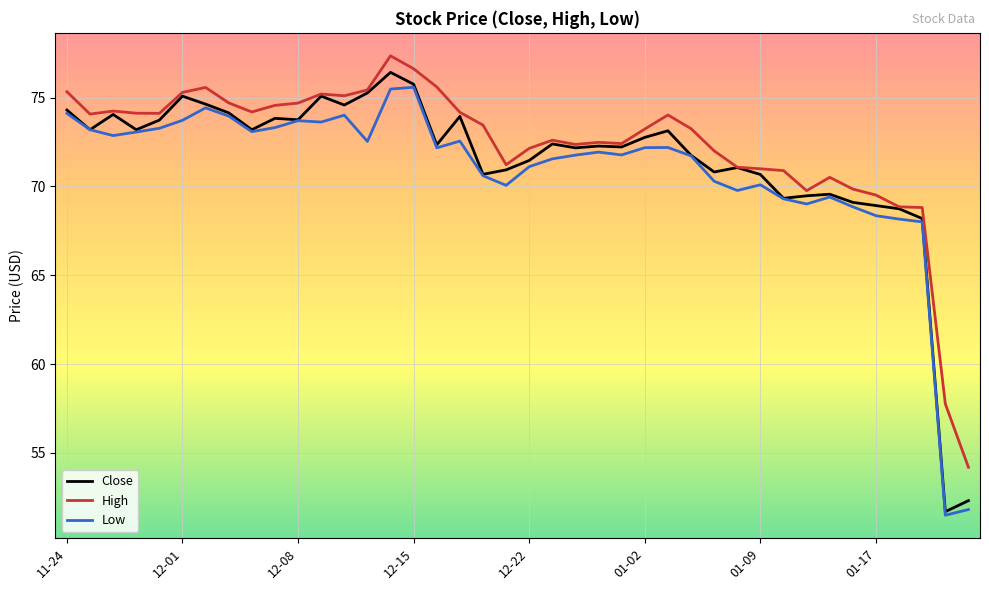

What is the greatest value displayed?

77.3